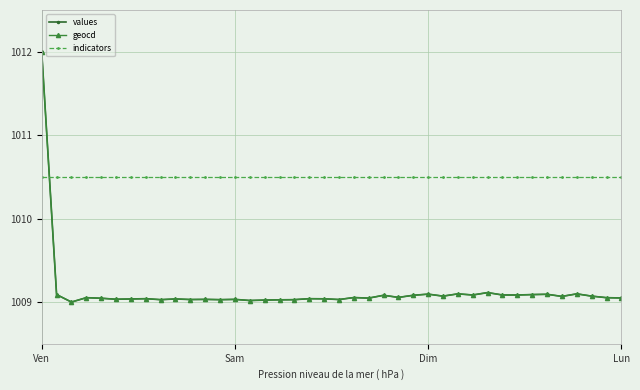

What is the maximum value for geocd?

1012.0